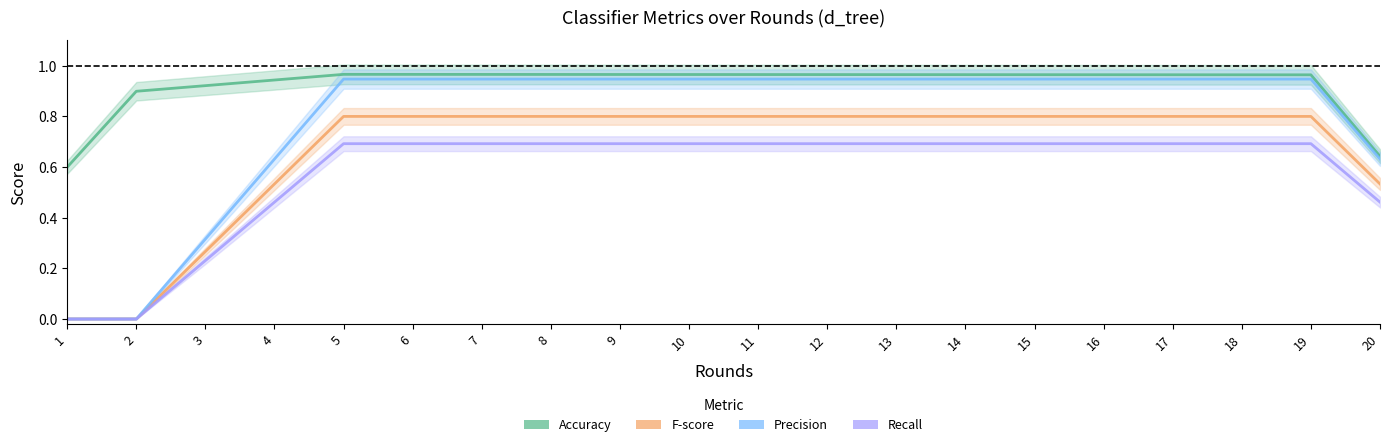

Rank the series at 15 from lowest to highest value.

Recall, F-score, Precision, Accuracy